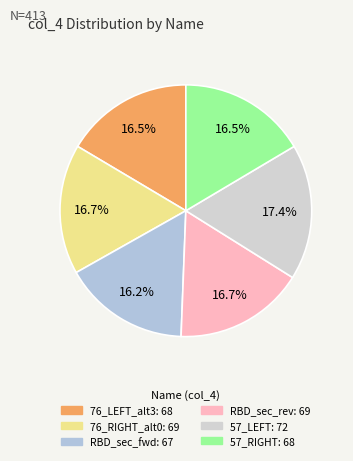

Which slice is the smallest?

iTru_SAM_nCoV_2019_RBD_sec_fwd